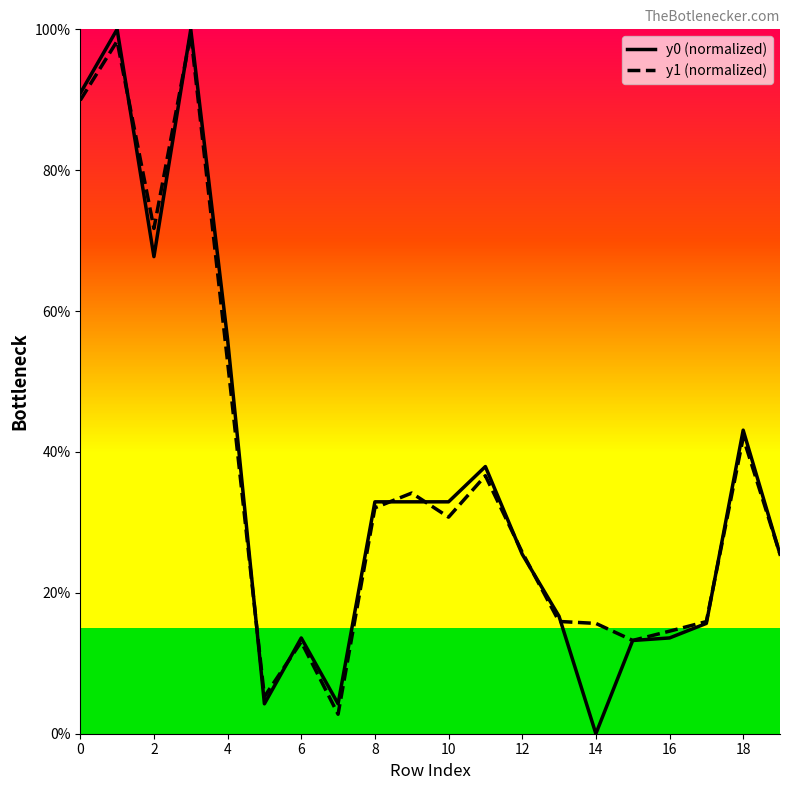

How many interior local peaks does the y1 (normalized) series have?

6